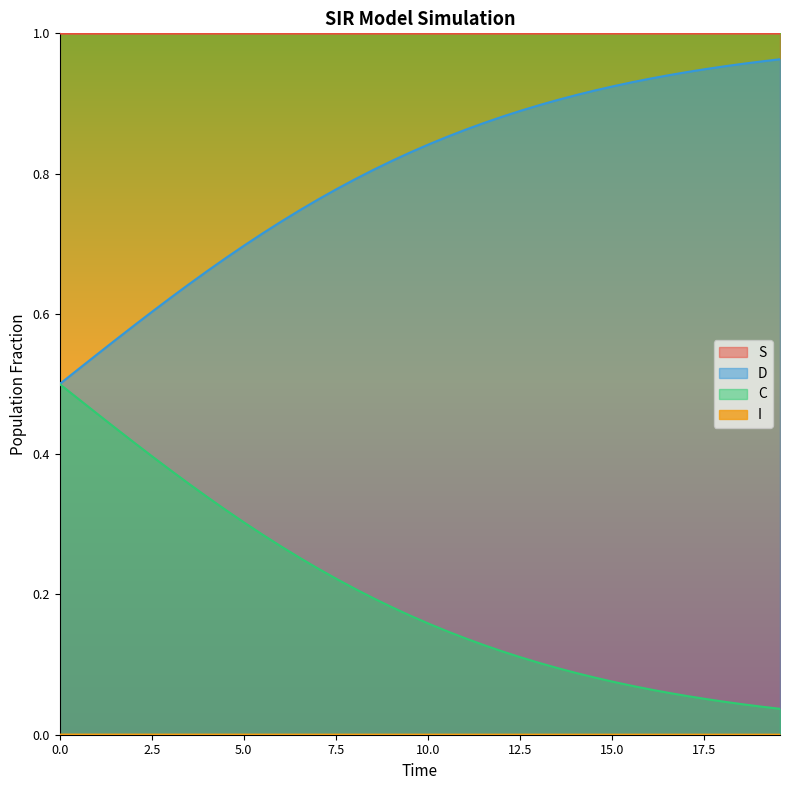

True or false: D and S cross at least once.

False